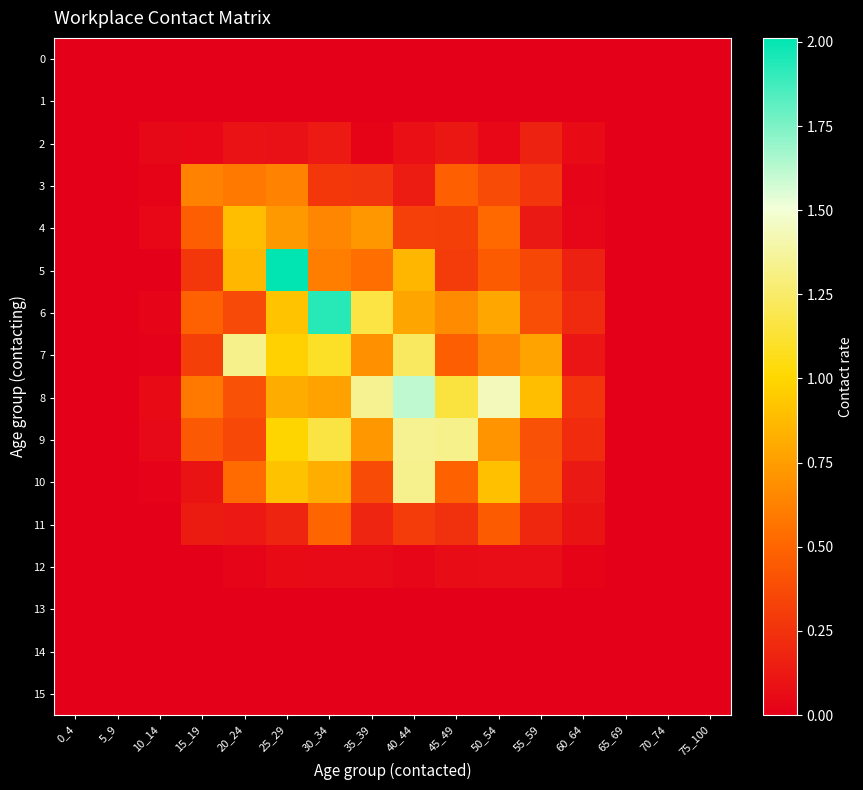

Count the number of categories in the chart.

16